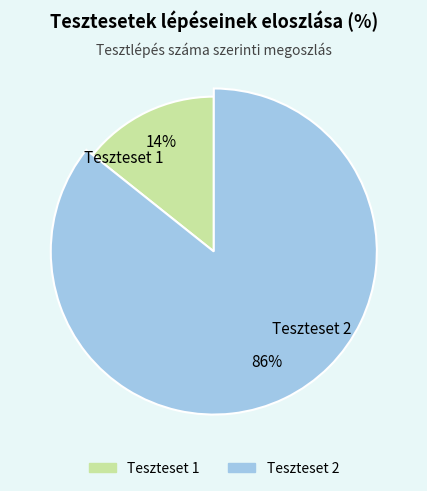

How many segments does this pie chart have?

2